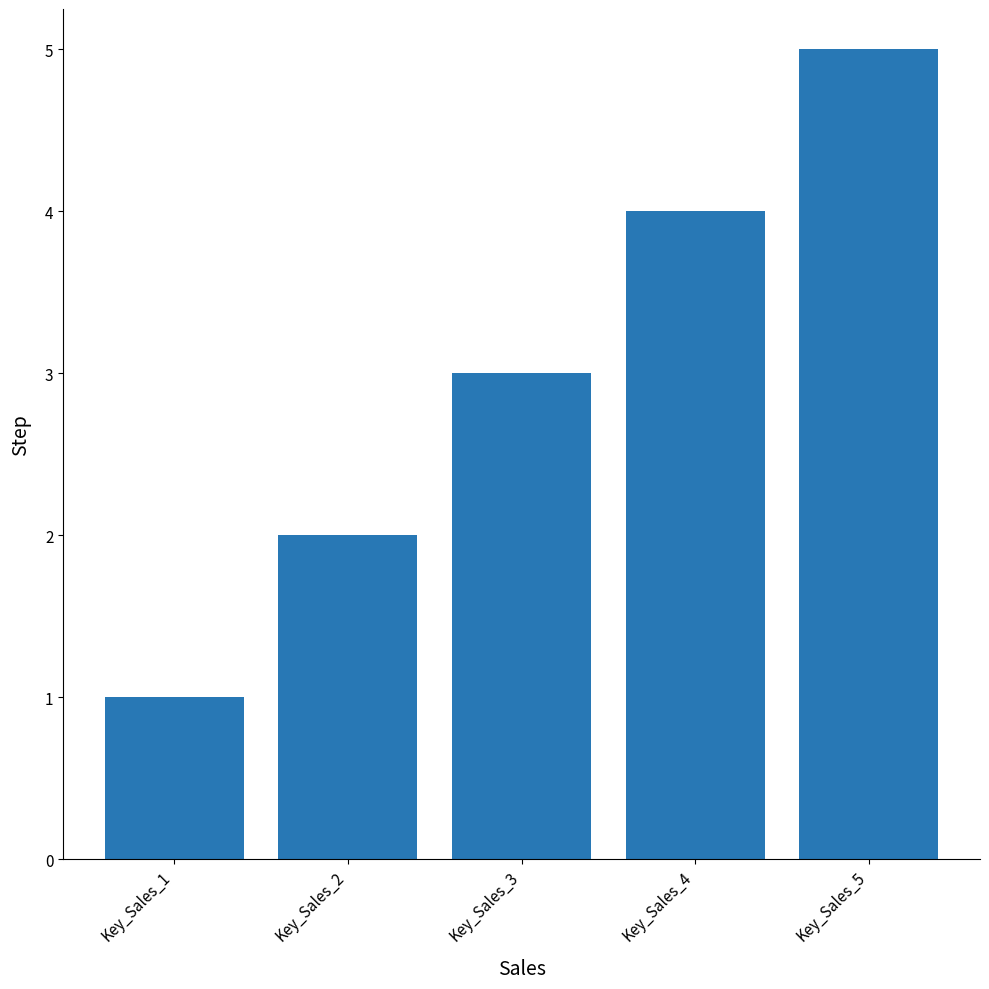

Read the value at Key_Sales_2.

2